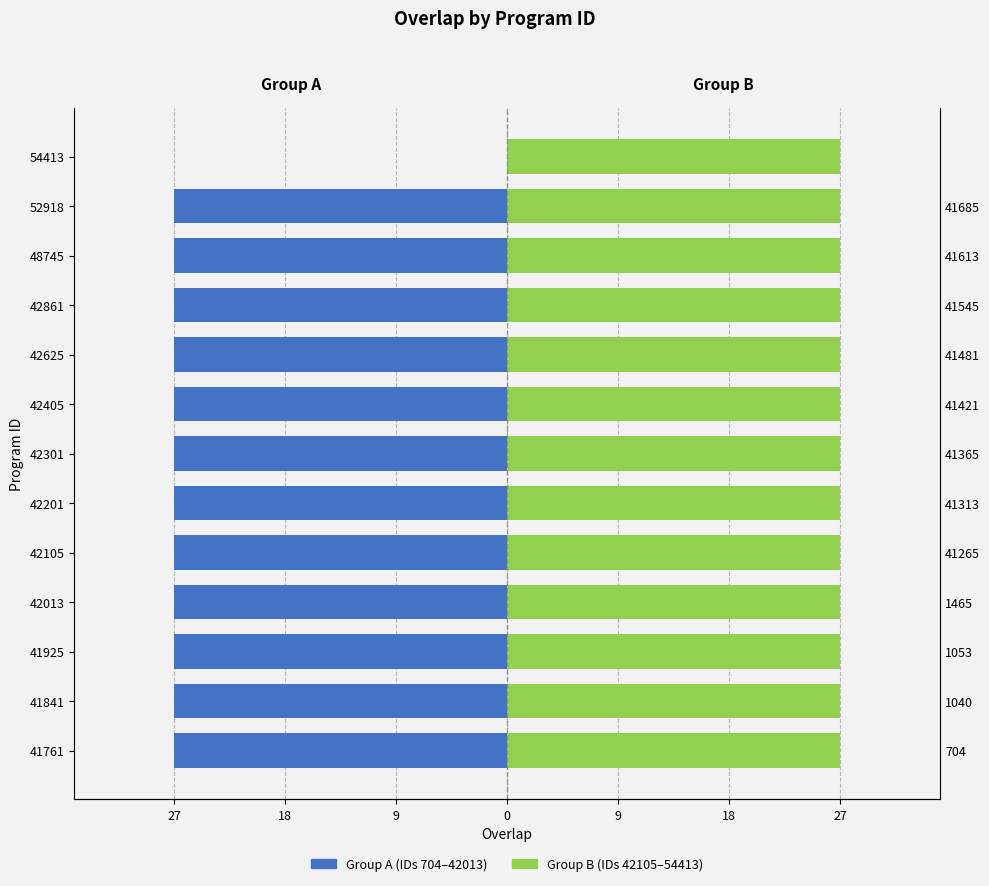

At how many categories does at least one series exceed -17?

13